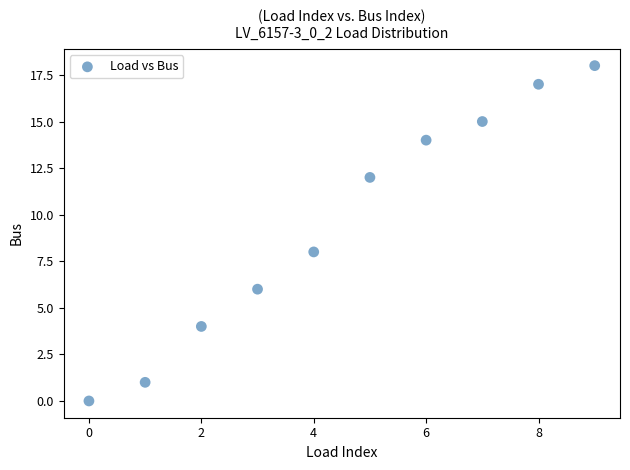

What Y value in the scatter plot is closest to 9?

8